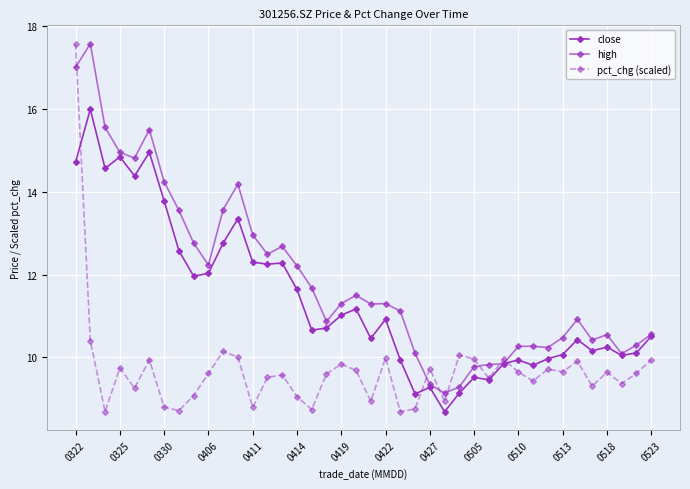

Is this an area chart (filled region under the line)?

No